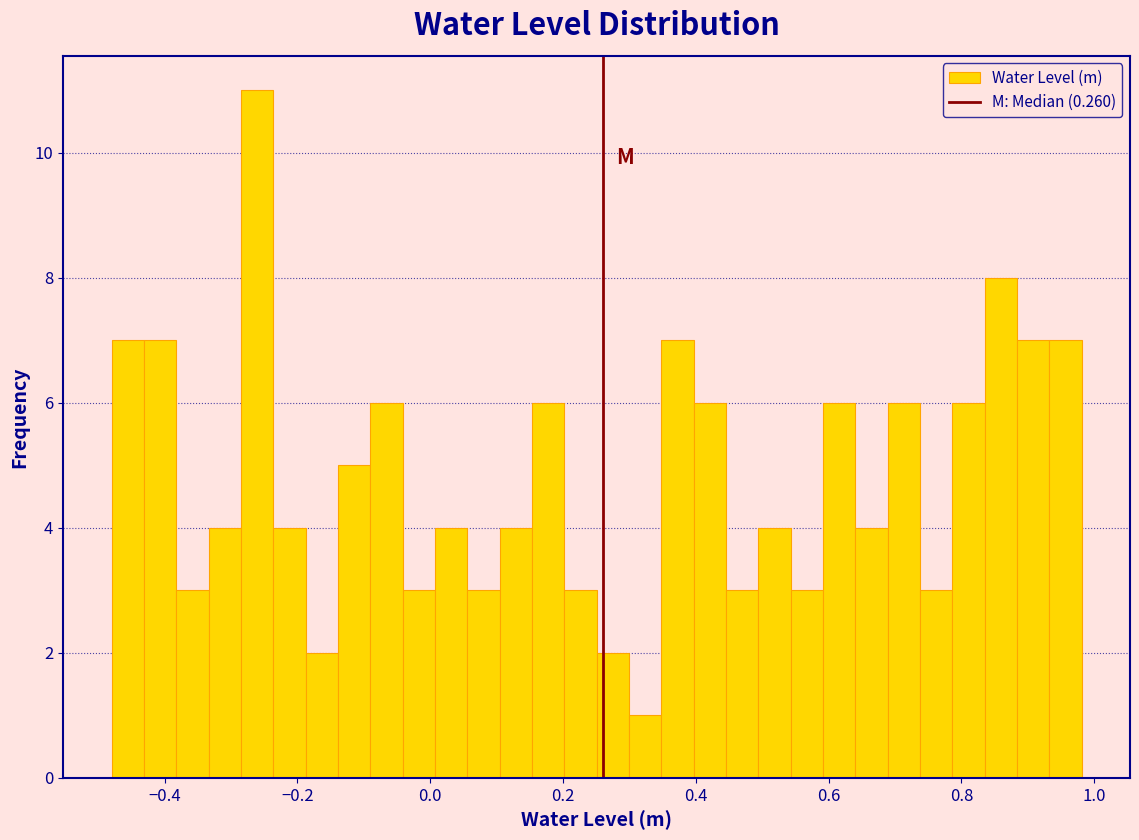

Around what value on the x-axis is the tallest bar? Give the approximate position of its centre, as read against the axis.

-0.26